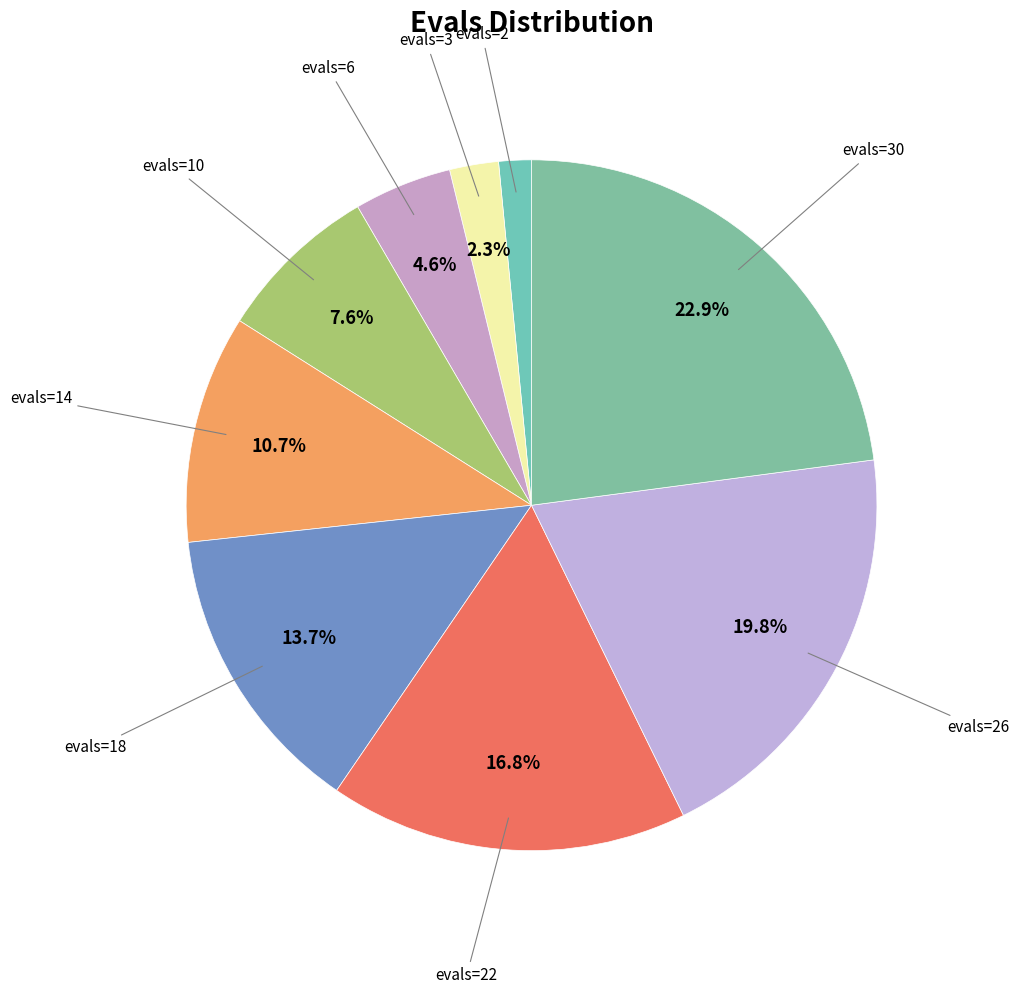

What is the largest slice in the pie chart?

evals=30